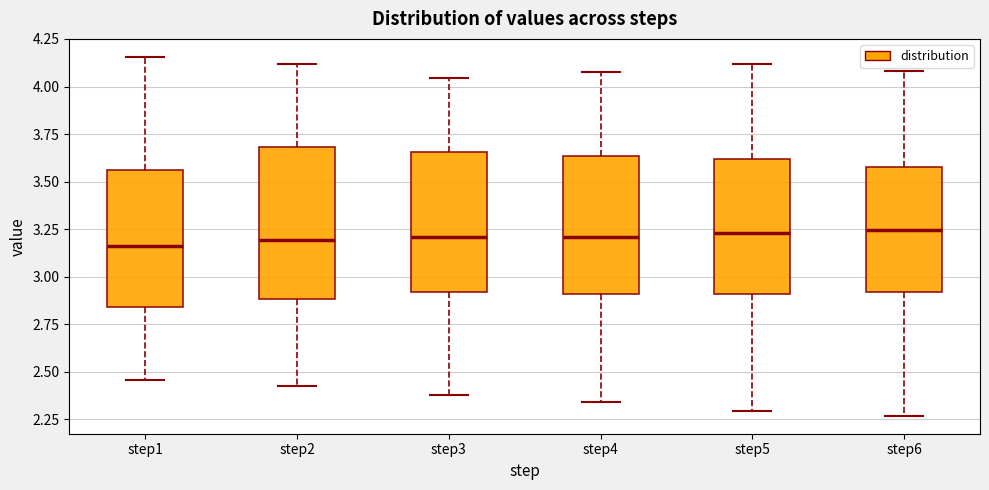

Which box is the tallest, from its lower edge to its upper edge?

step2